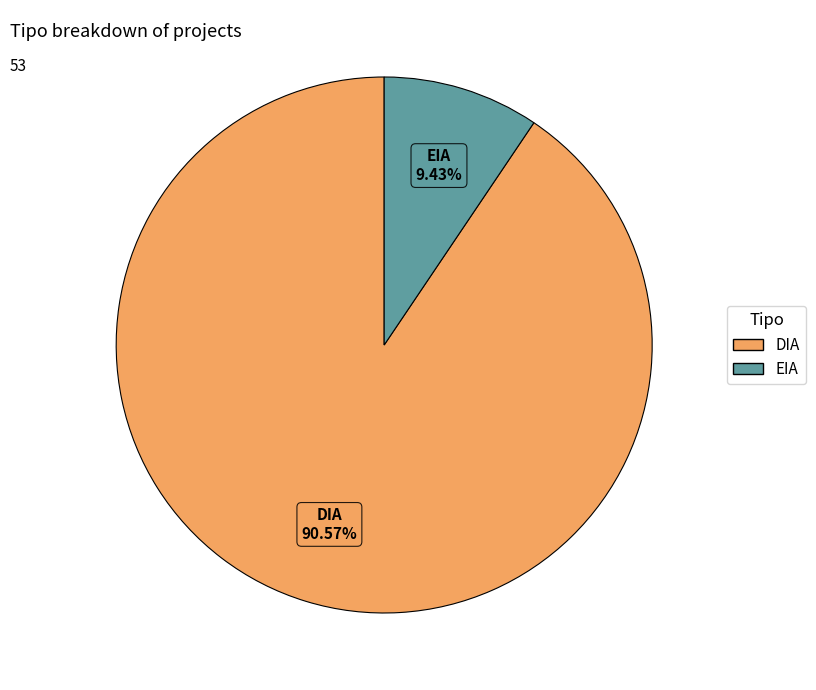

Which slice is the smallest?

EIA